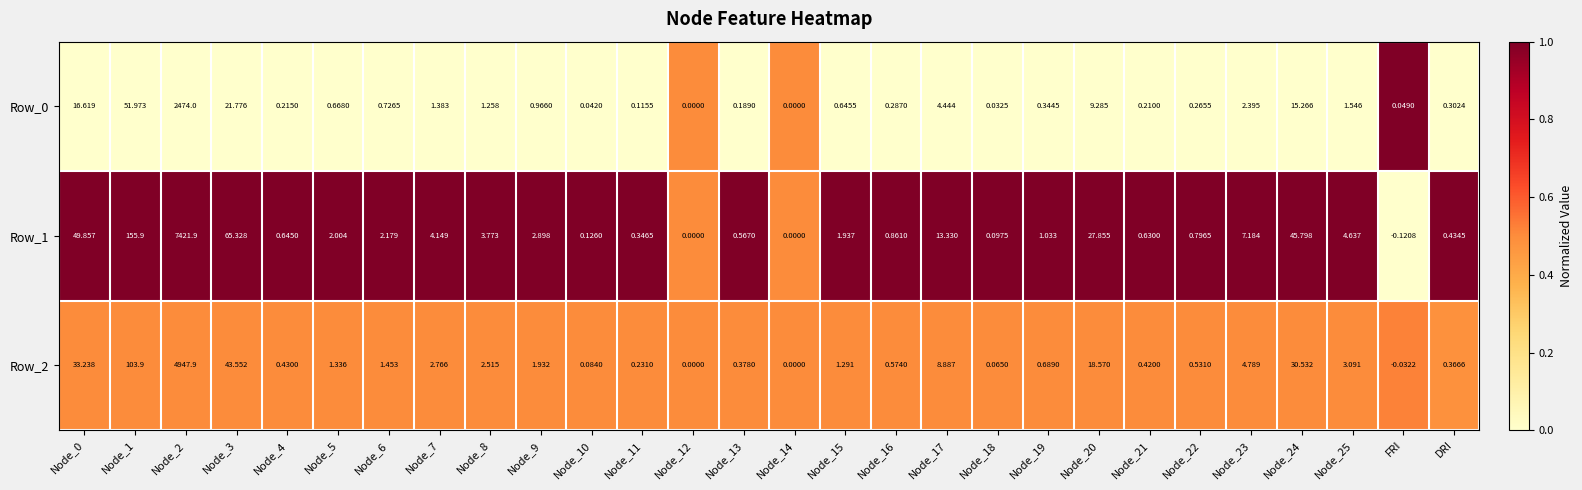

Is the value of Row_2 at Node_24 greater than the value of Row_0 at Node_4?

Yes